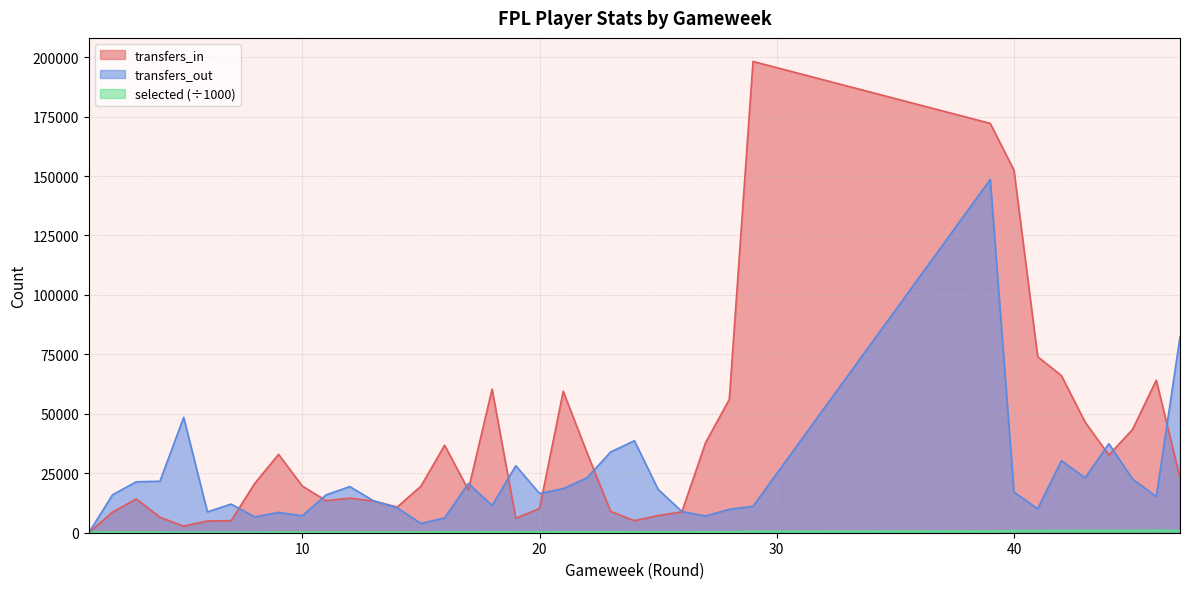

What is the maximum value shown in the chart?

198185.0